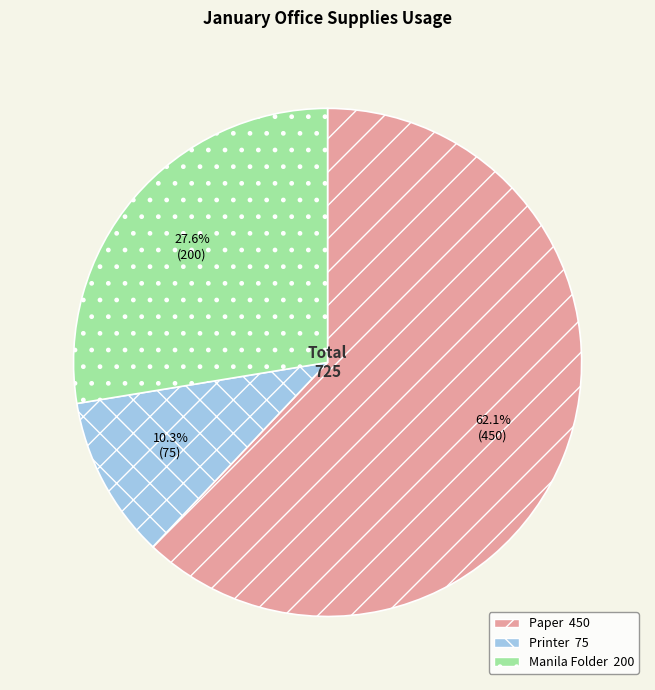

How many slices are in this pie chart?

3